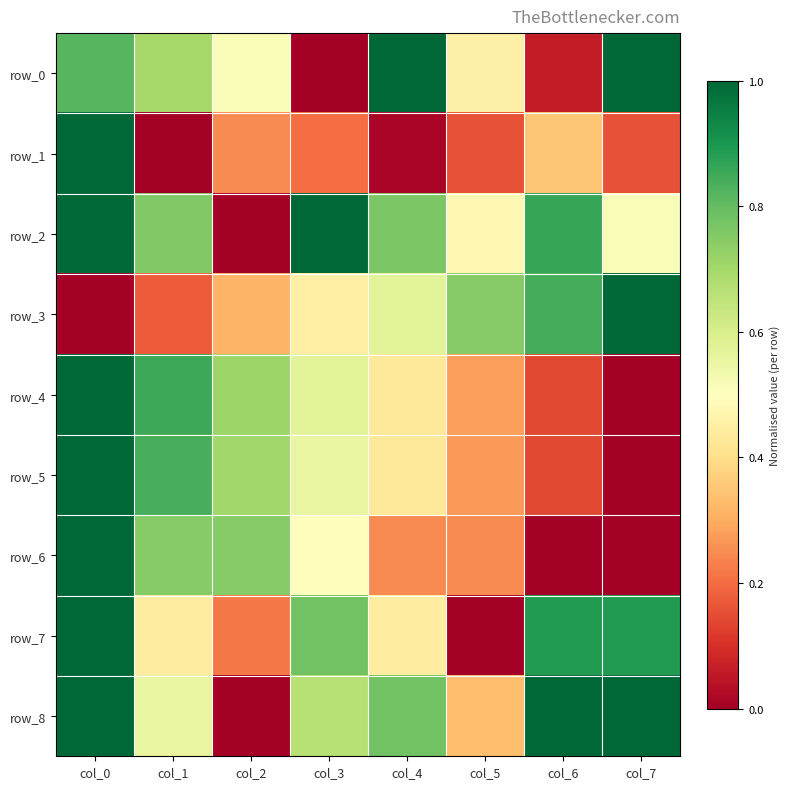

Is it true that row_0 equals 0.1 at col_5?

False